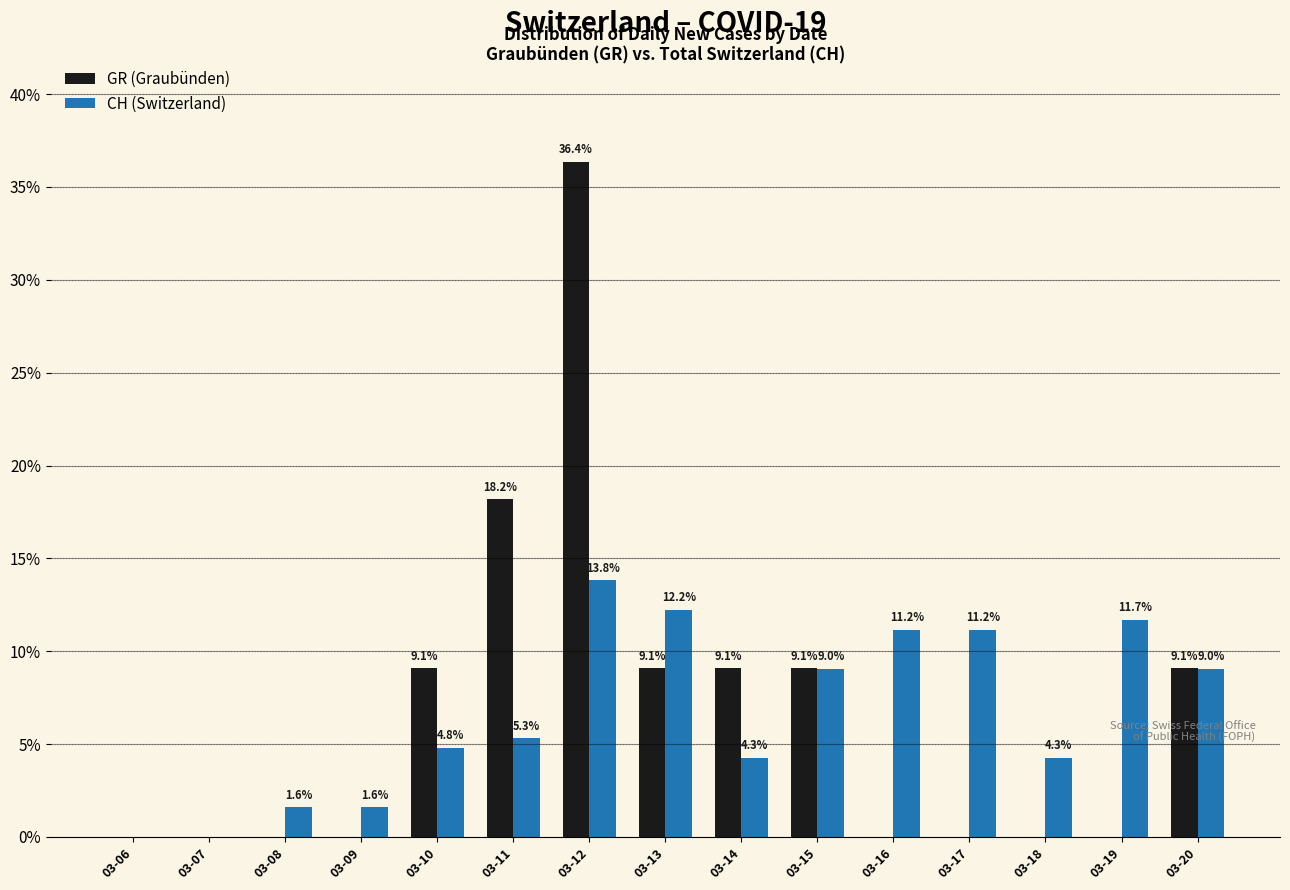

What is the highest value of the CH (Switzerland) series?

13.8